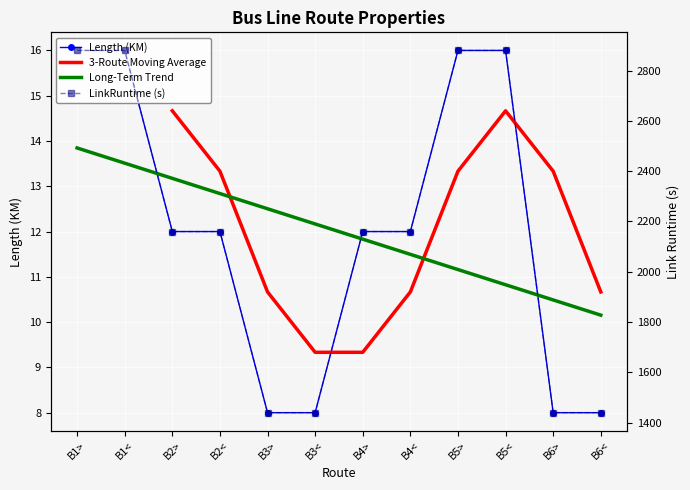

Reading right to left, extract all data points from this chart.

LENGTH: 8	8	16	16	12	12	8	8	12	12	16	16
LINKRUNTIME: 1440	1440	2880	2880	2160	2160	1440	1440	2160	2160	2880	2880